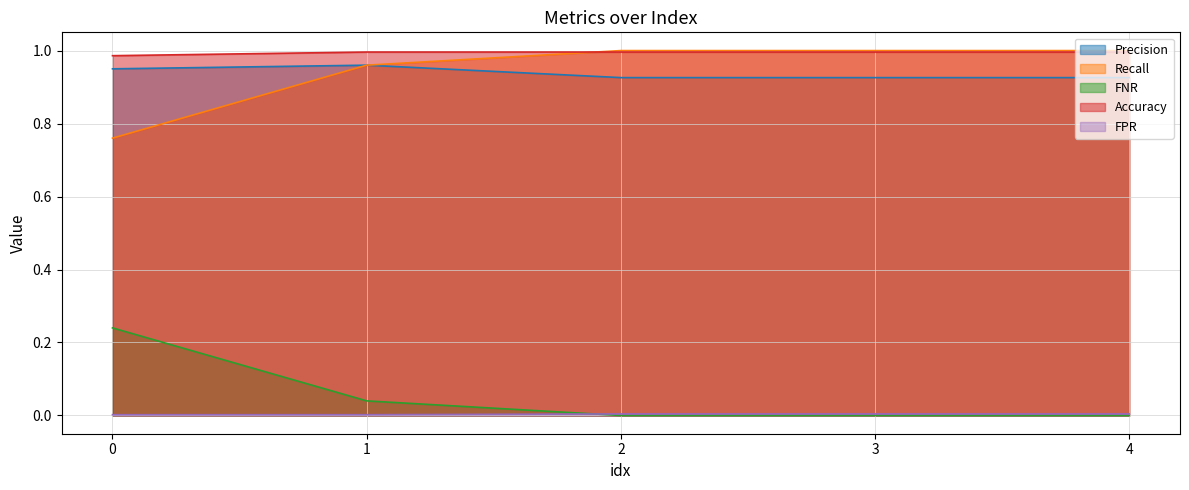

What is the label of the 3rd point from the left?

2.0